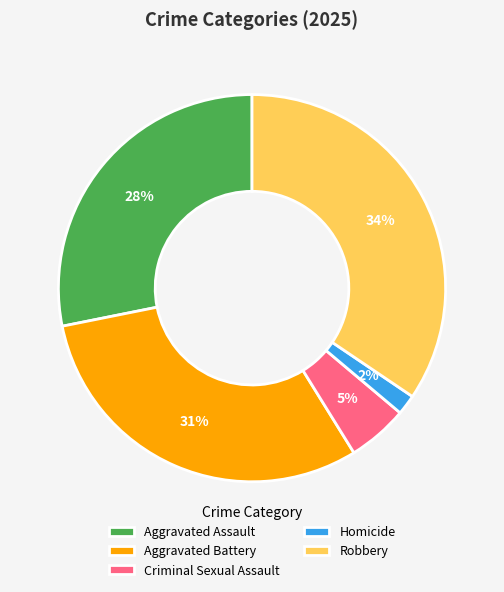

What is the ratio of the value at Criminal Sexual Assault to the value at Aggravated Assault?

0.2